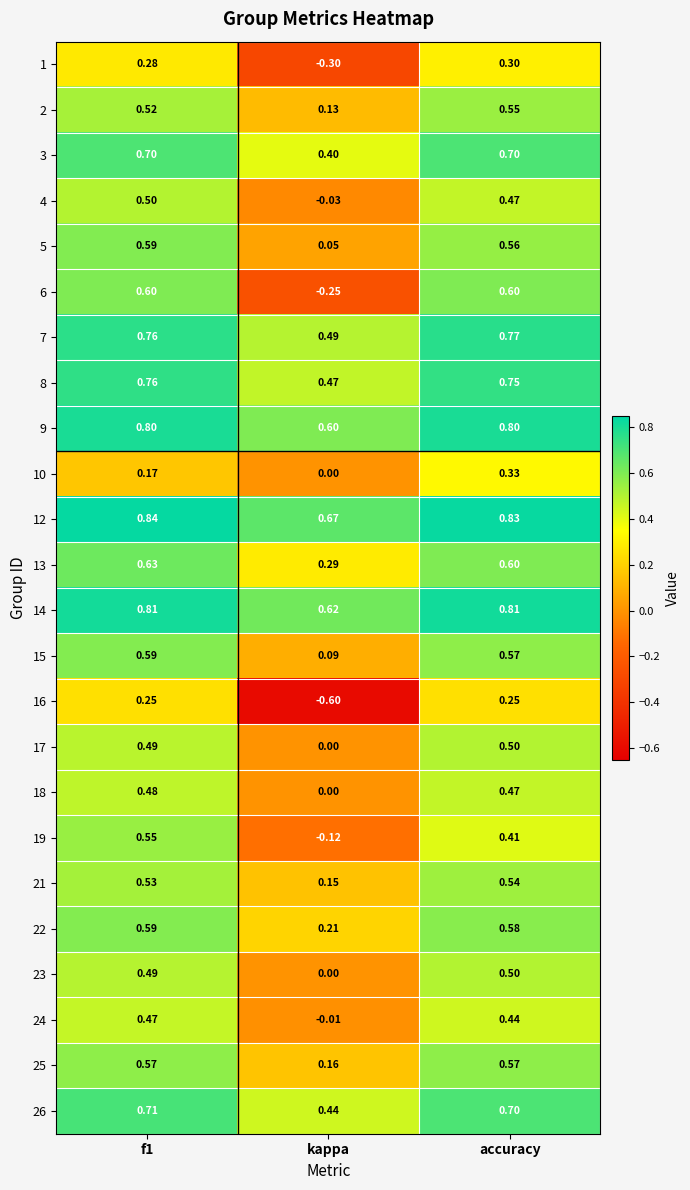

Is the value of 13 at f1 greater than the value of 9 at f1?

No